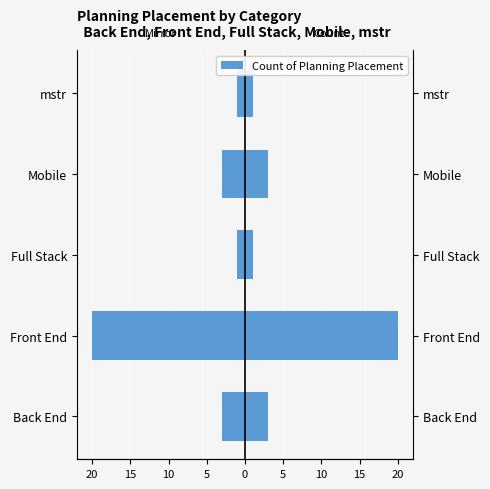

Read the value at Full Stack.

-1